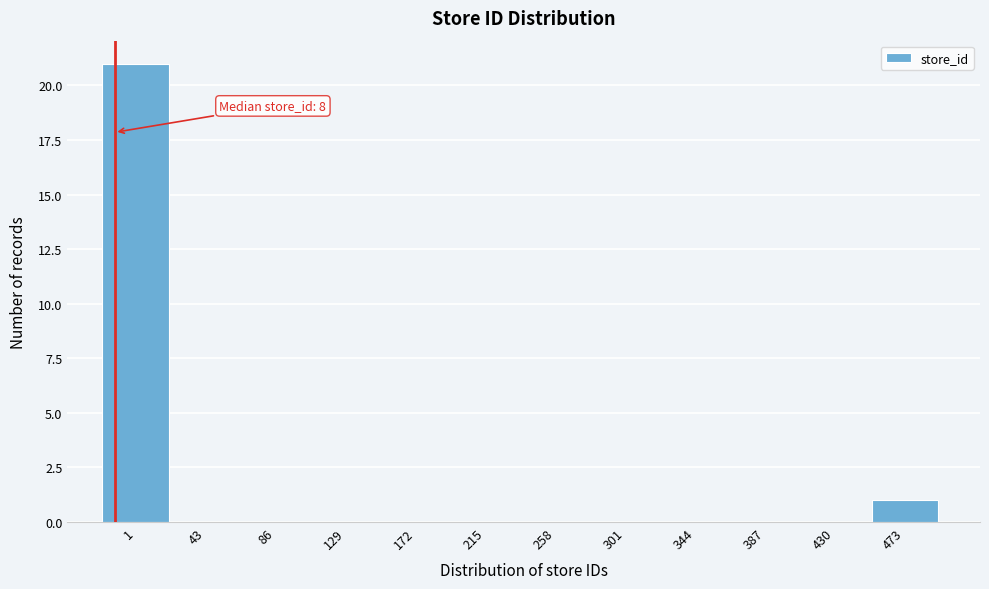

Reading left to right, what are all the values shown in this chart?

1=21	43=0	86=0	129=0	172=0	215=0	258=0	301=0	344=0	387=0	430=0	473=1